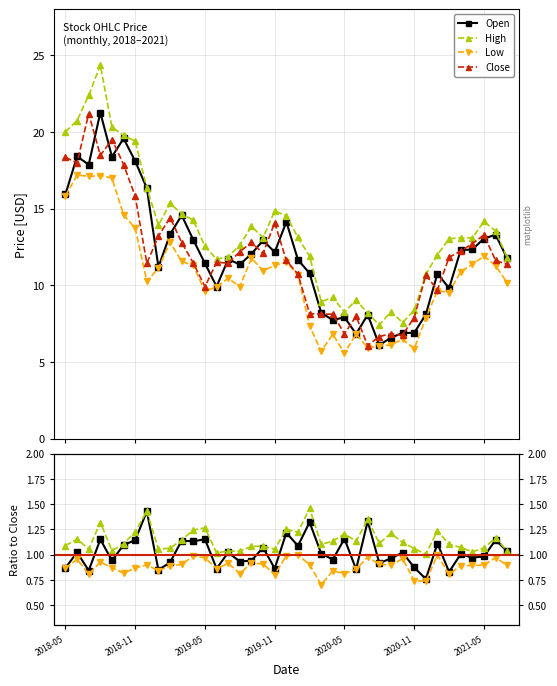

What is the label of the 6th point from the left?

2018-10